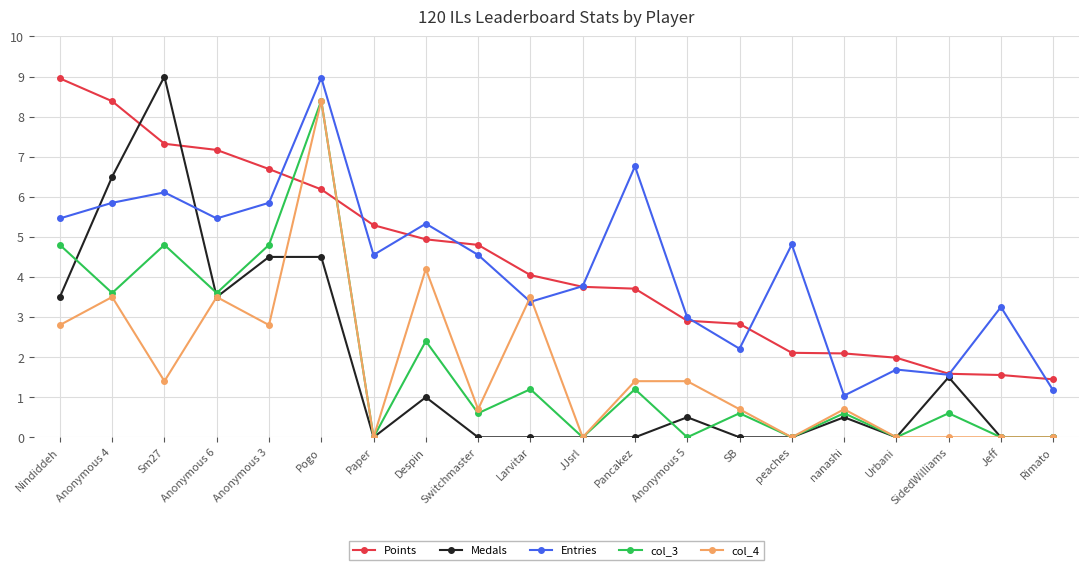

The col_4 series shows 6.3 at Despin. True or false?

False